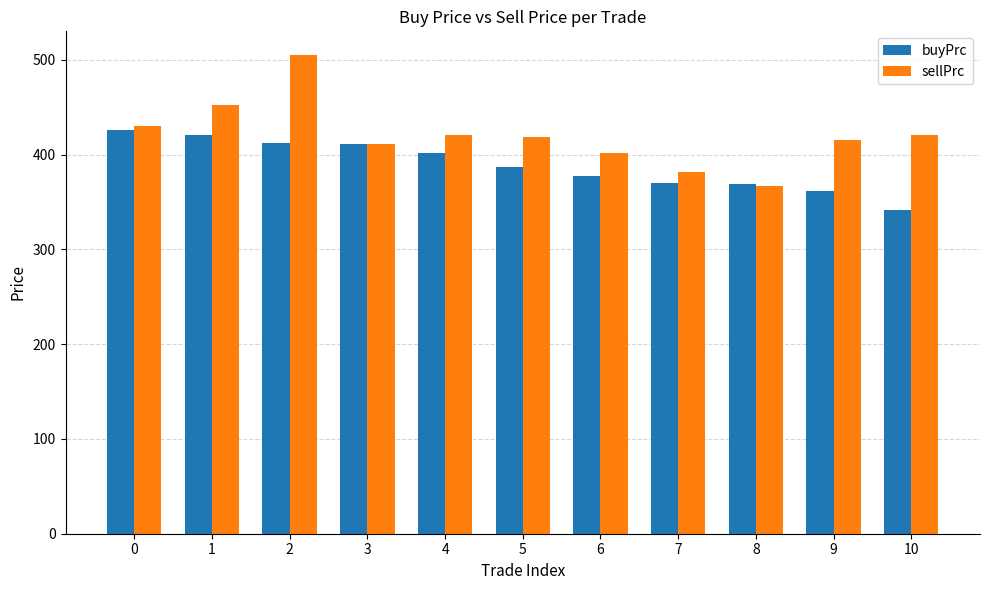

Does the chart contain any negative values?

No